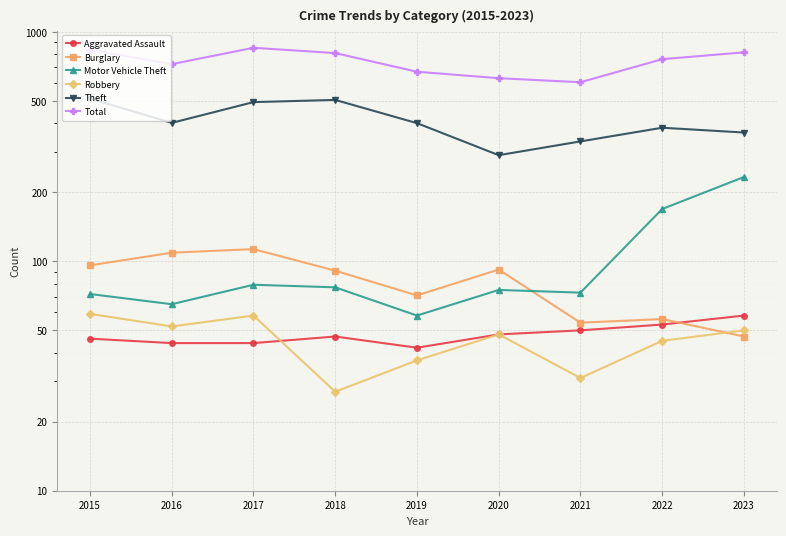

What is the average value of the Aggravated Assault series?

48